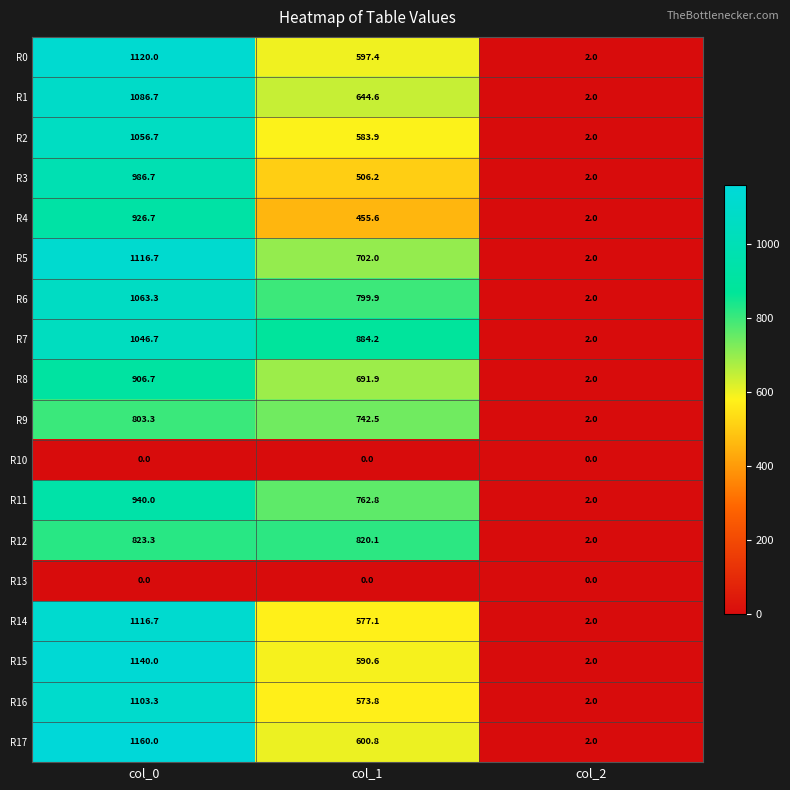

Count the number of data series in this chart.

18